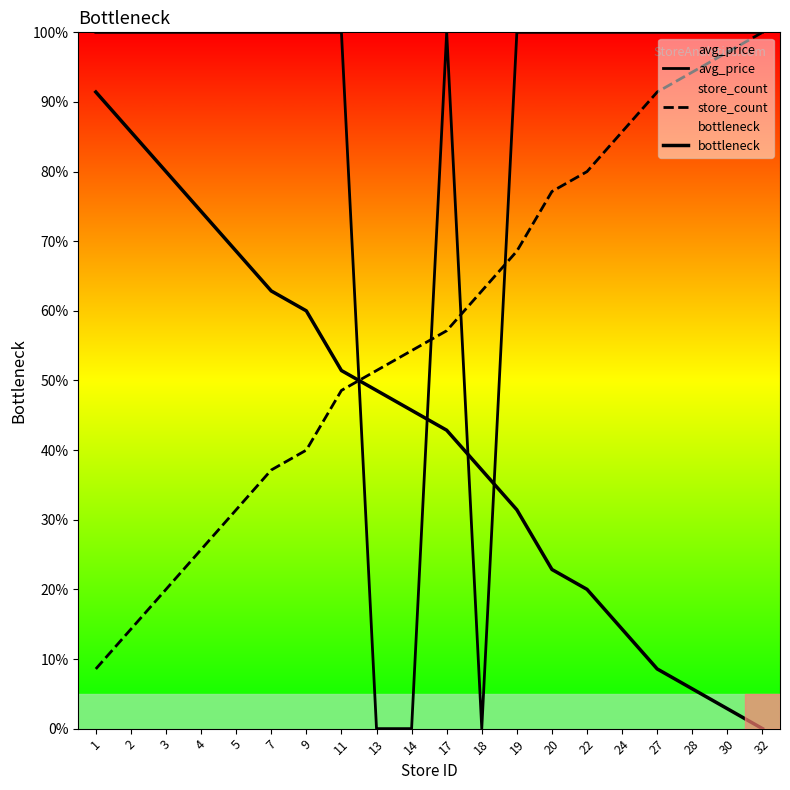

How many categories are shown in the chart?

20